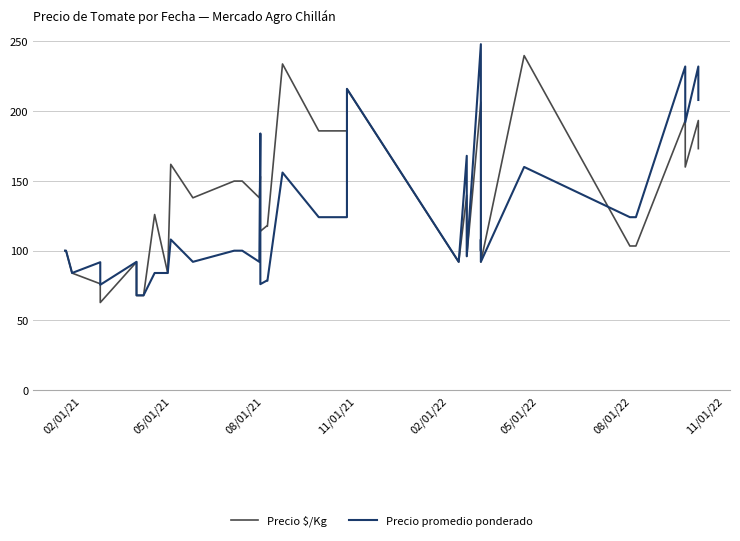

After their last crossing, which series has the higher values: Precio promedio ponderado or Precio $/Kg?

Precio promedio ponderado